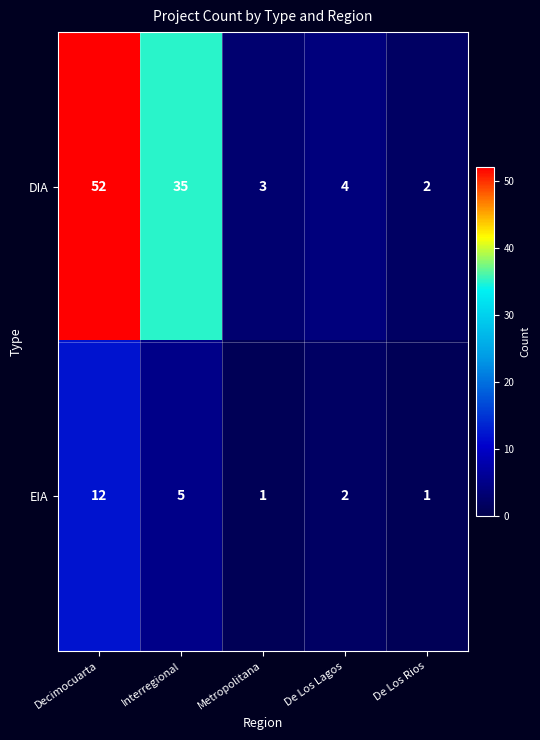

Which series has the largest total across all categories?

DIA